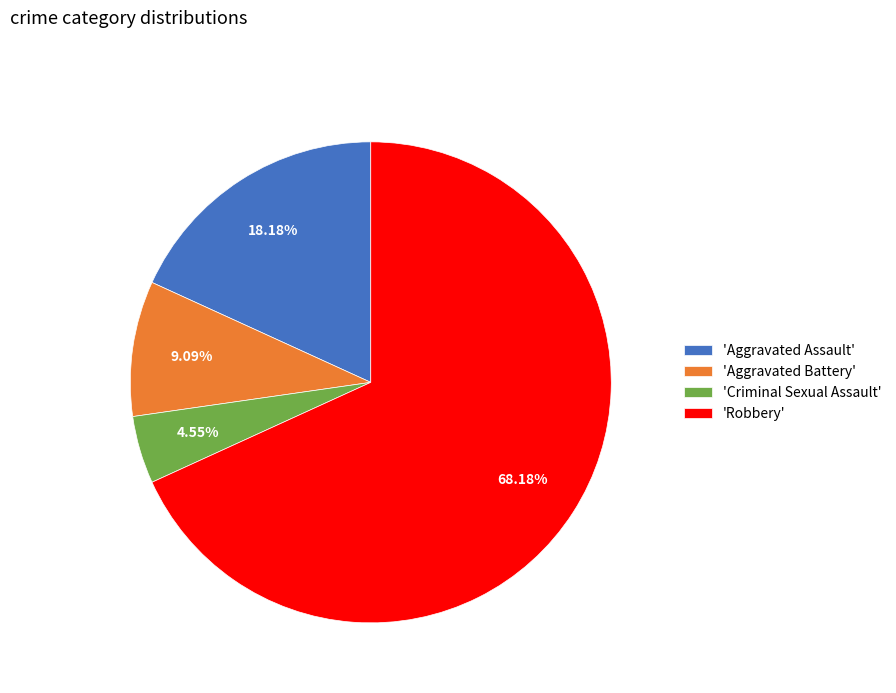

Which slice represents more than half of the pie?

'Robbery'